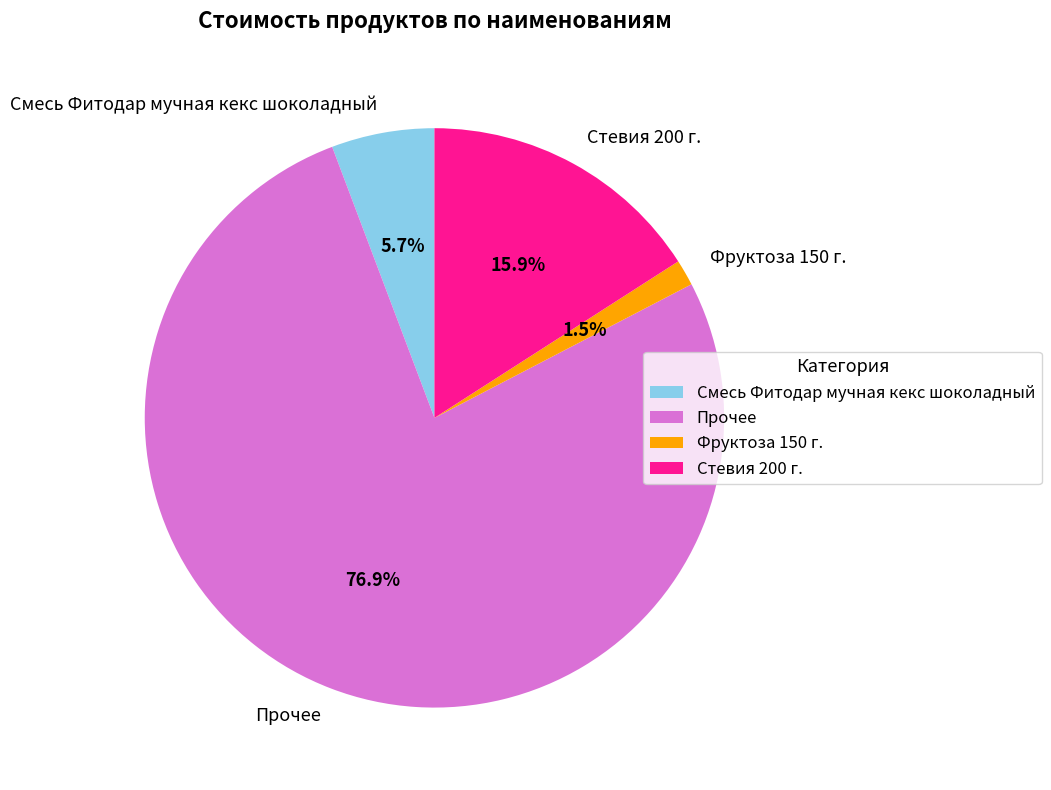

Rank the categories by value from highest to lowest.

Прочее, Стевия 200 г., Смесь Фитодар мучная кекс шоколадный, Фруктоза 150 г.